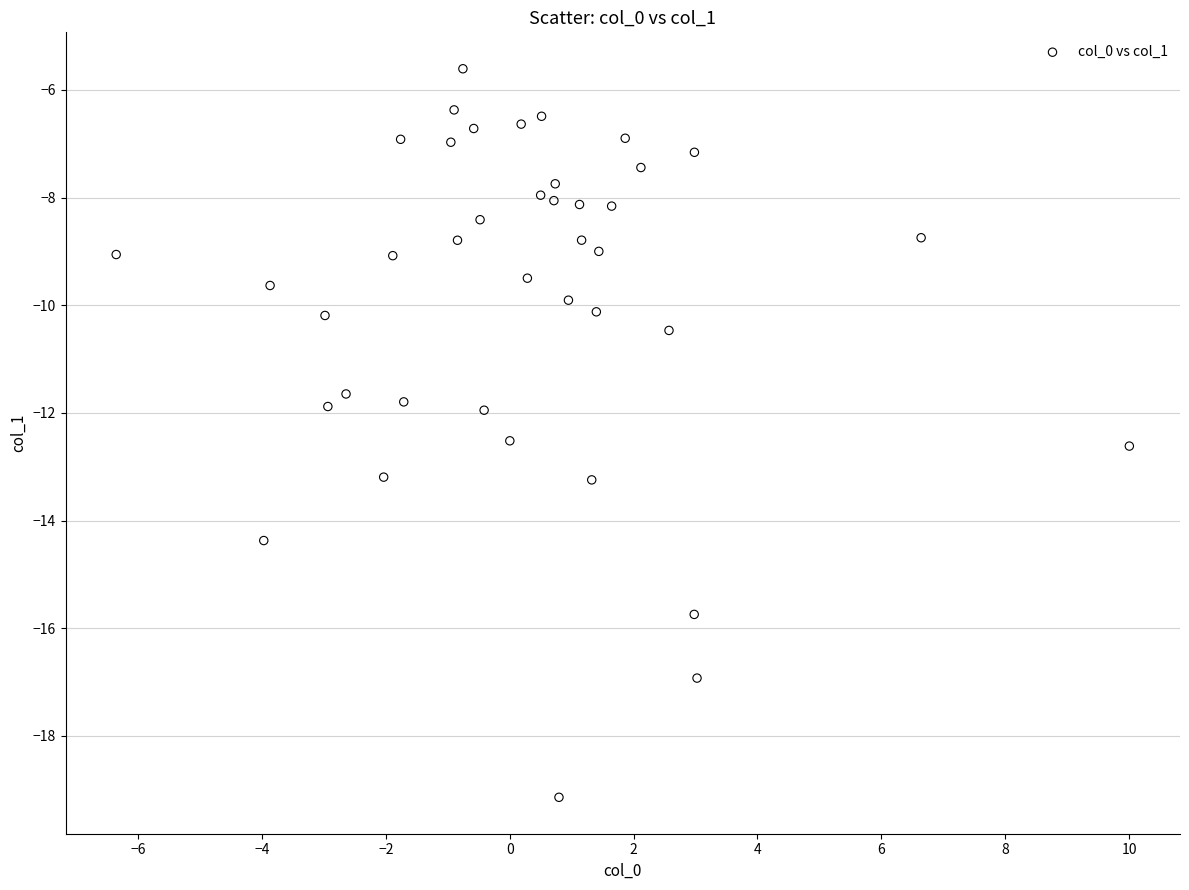

What is the range of X values (max minus min)?

16.4